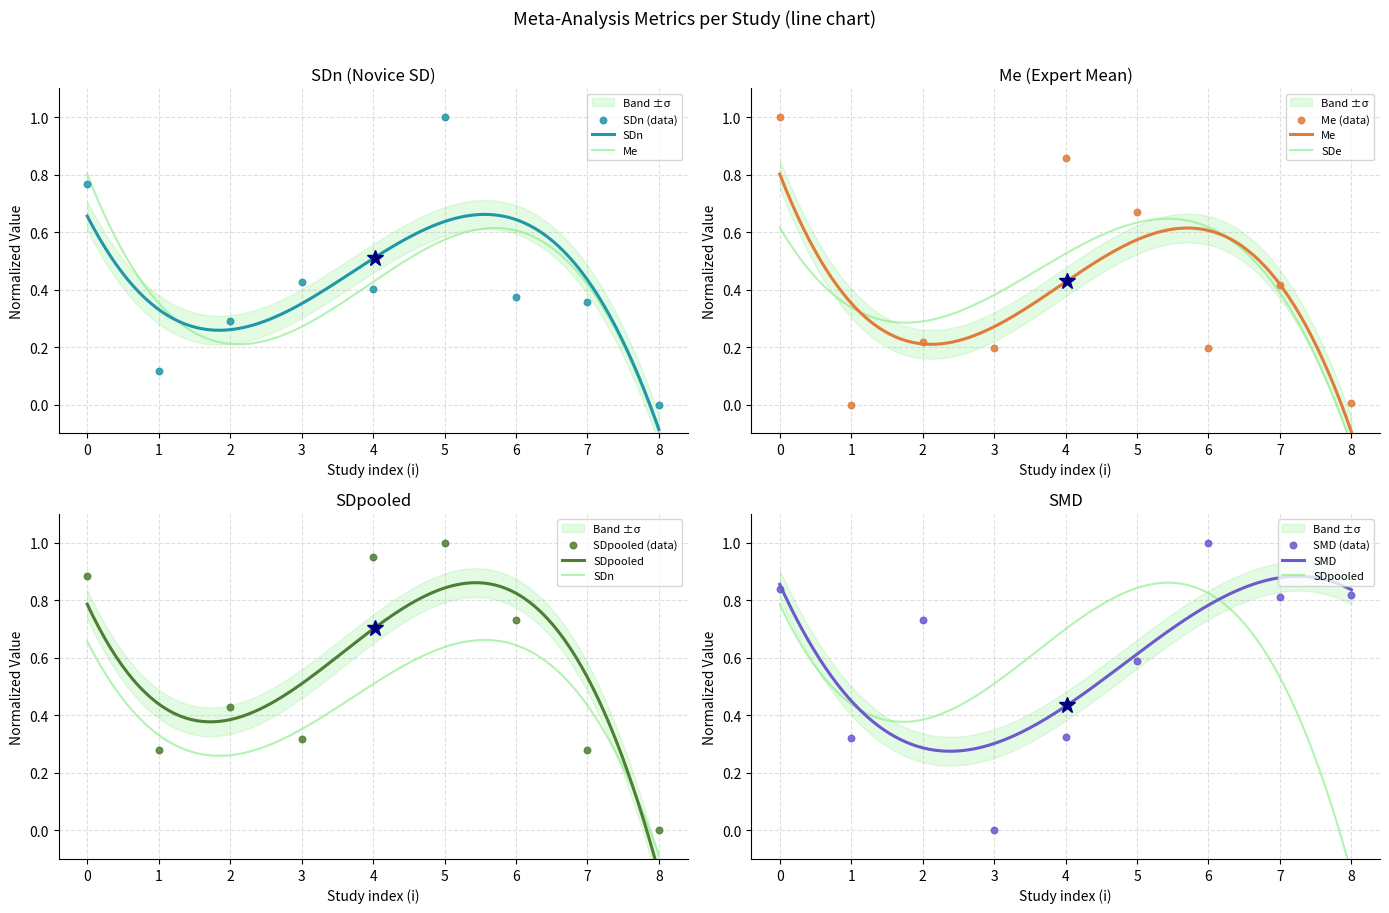

Which series contains the lowest Y value?

SDn